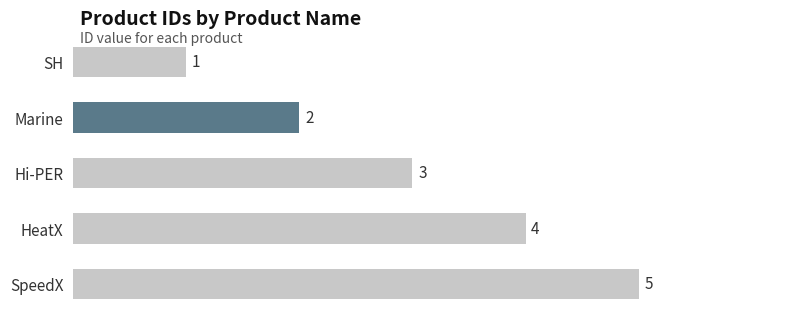

What is the change in value from Marine to HeatX?

+2